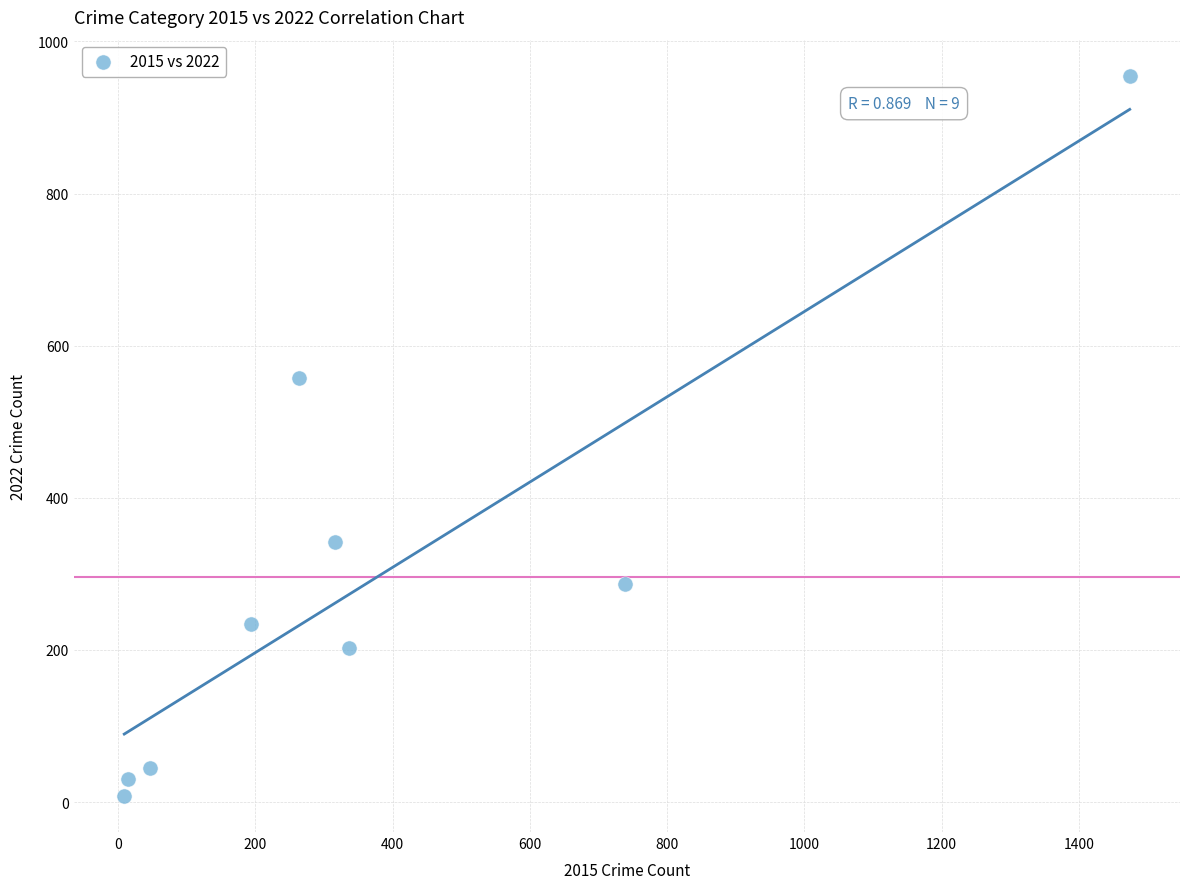

What Y value in the scatter plot is closest to 481?

557